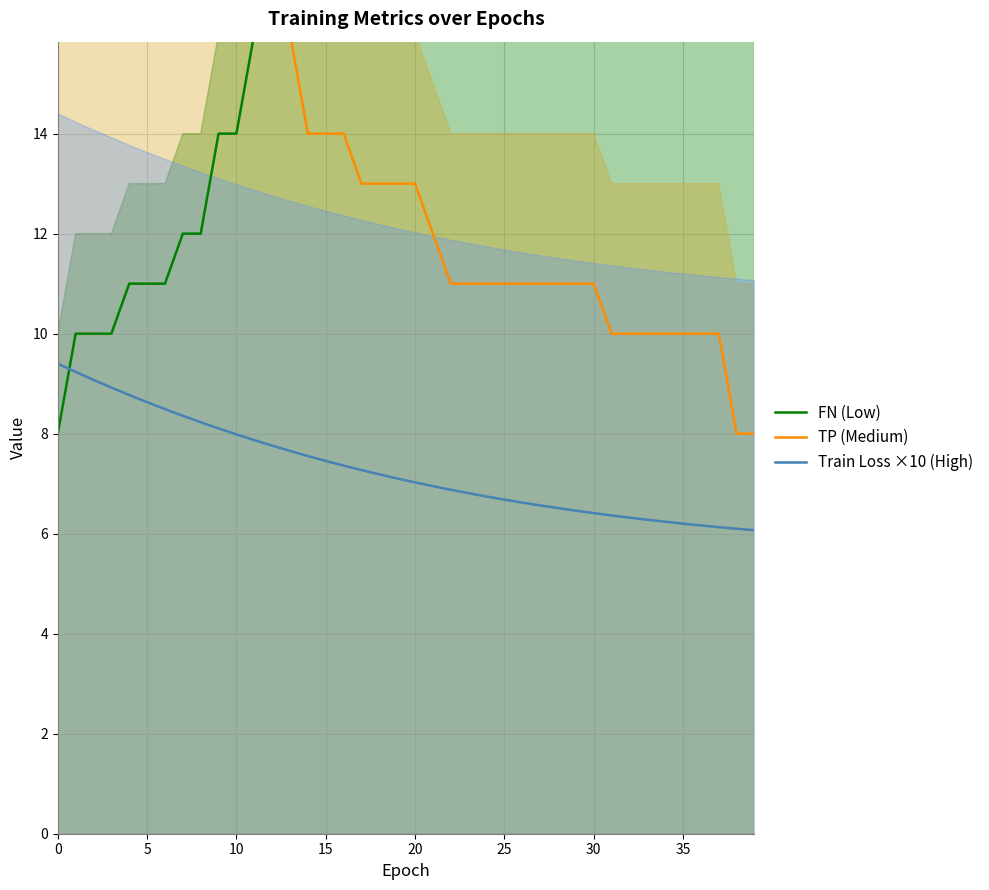

What is the difference between the highest and lowest values at 16?

15.6